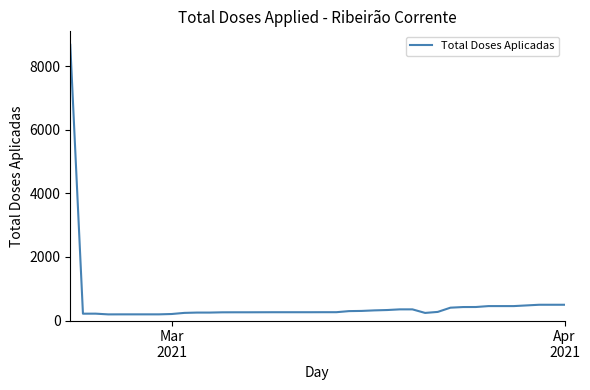

What is the minimum value shown in the chart?

193